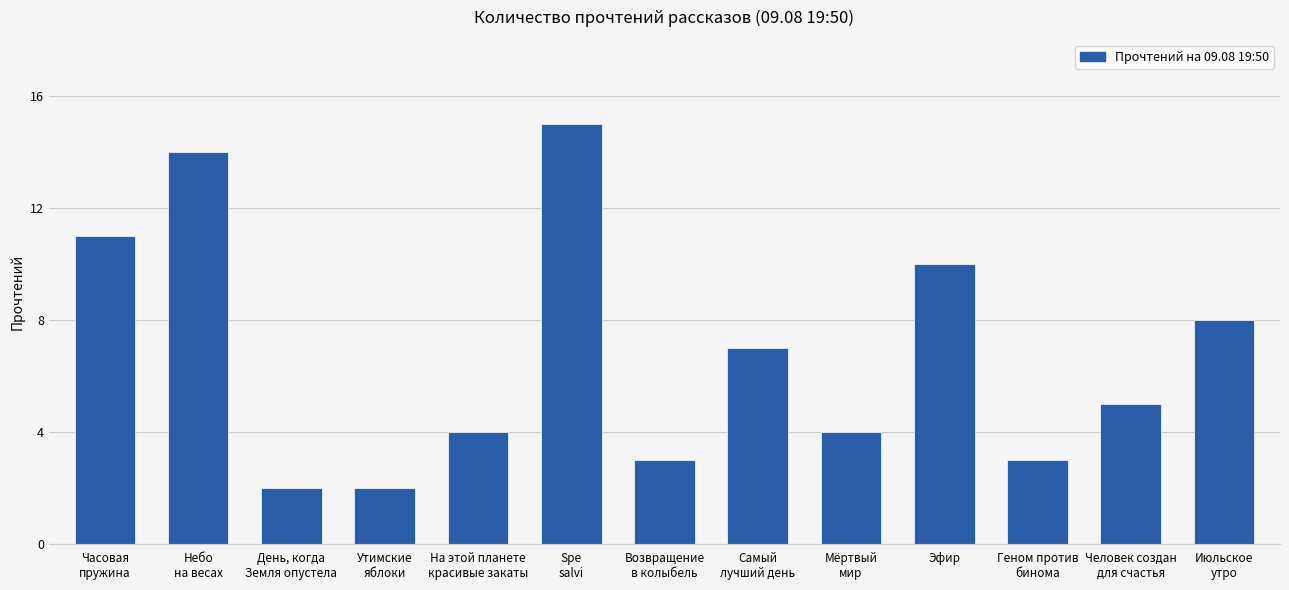

What is the difference between the second highest and minimum values?

12